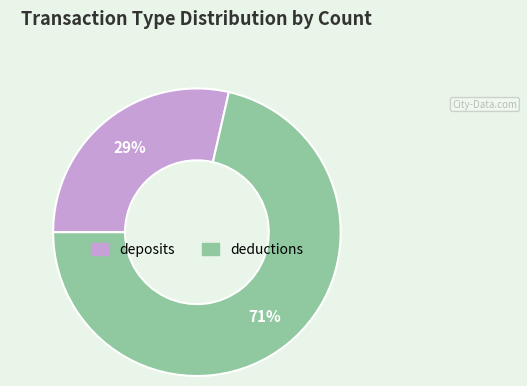

Do deductions and deposits together represent more than half of the pie?

Yes